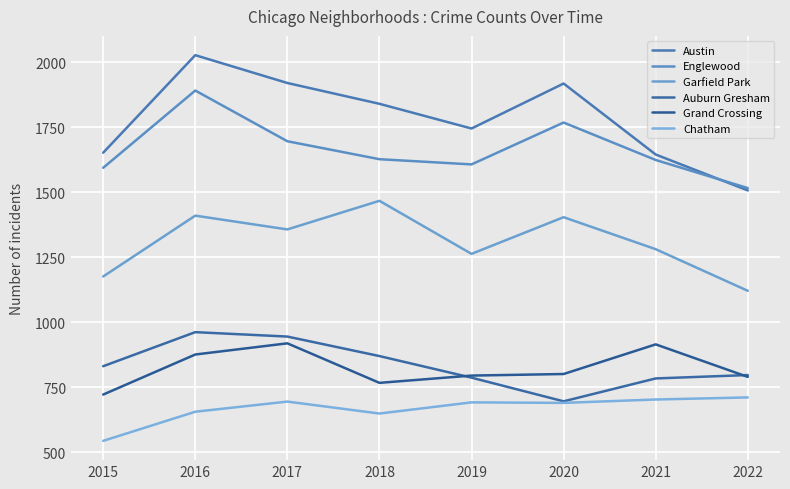

What is the average value of the Garfield Park series?

1310